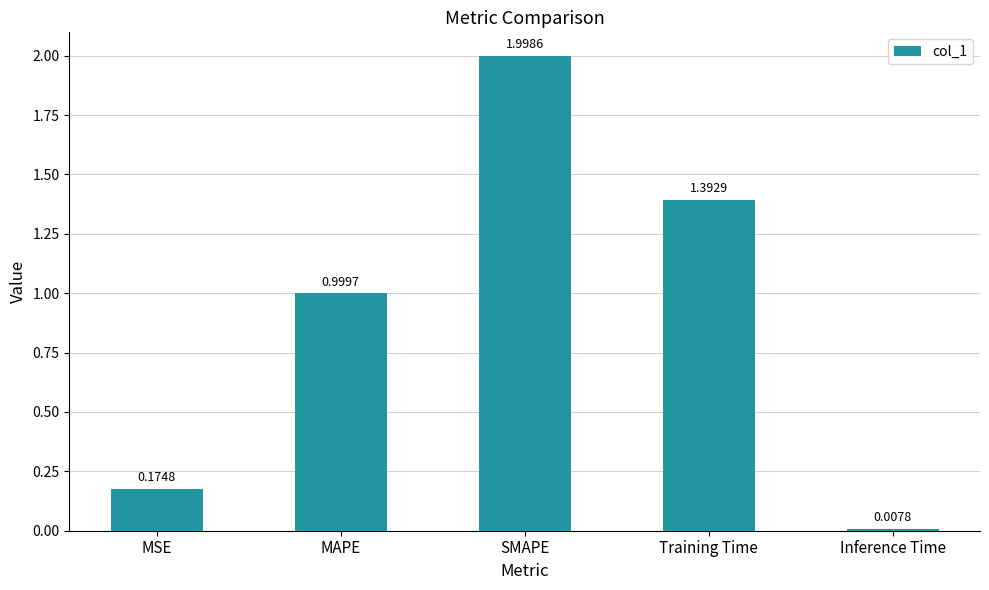

What is the label of the 3rd bar from the left?

SMAPE